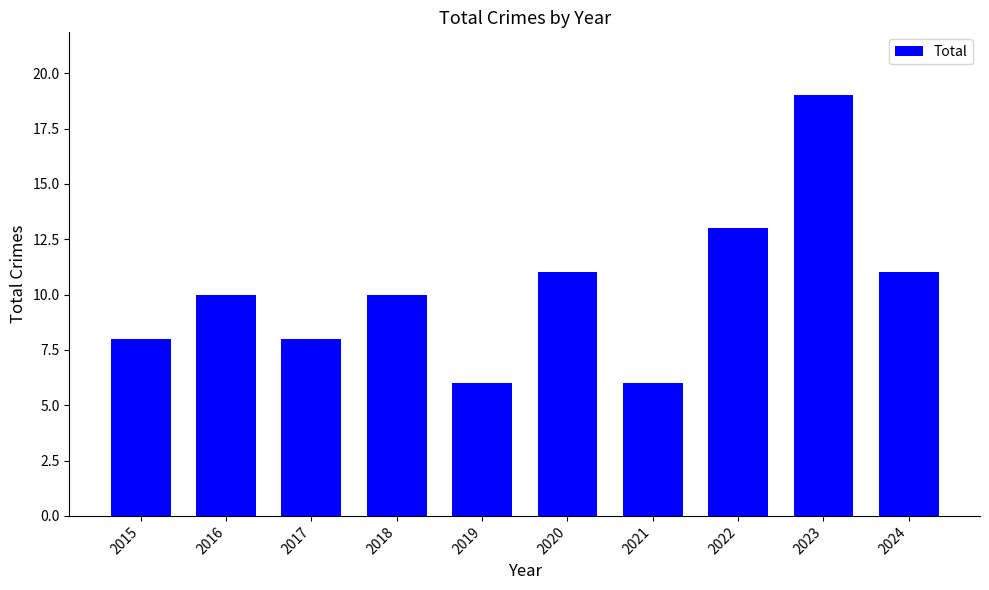

What is the difference between the values at 2016 and 2023?

9